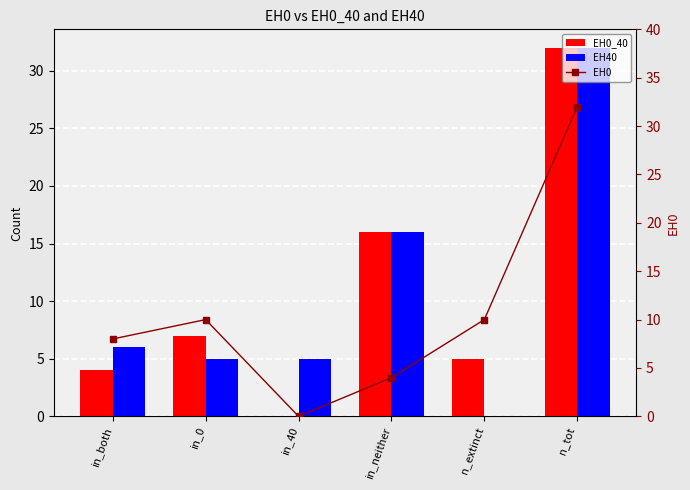

What is the average value of the EH0_40 series?

11